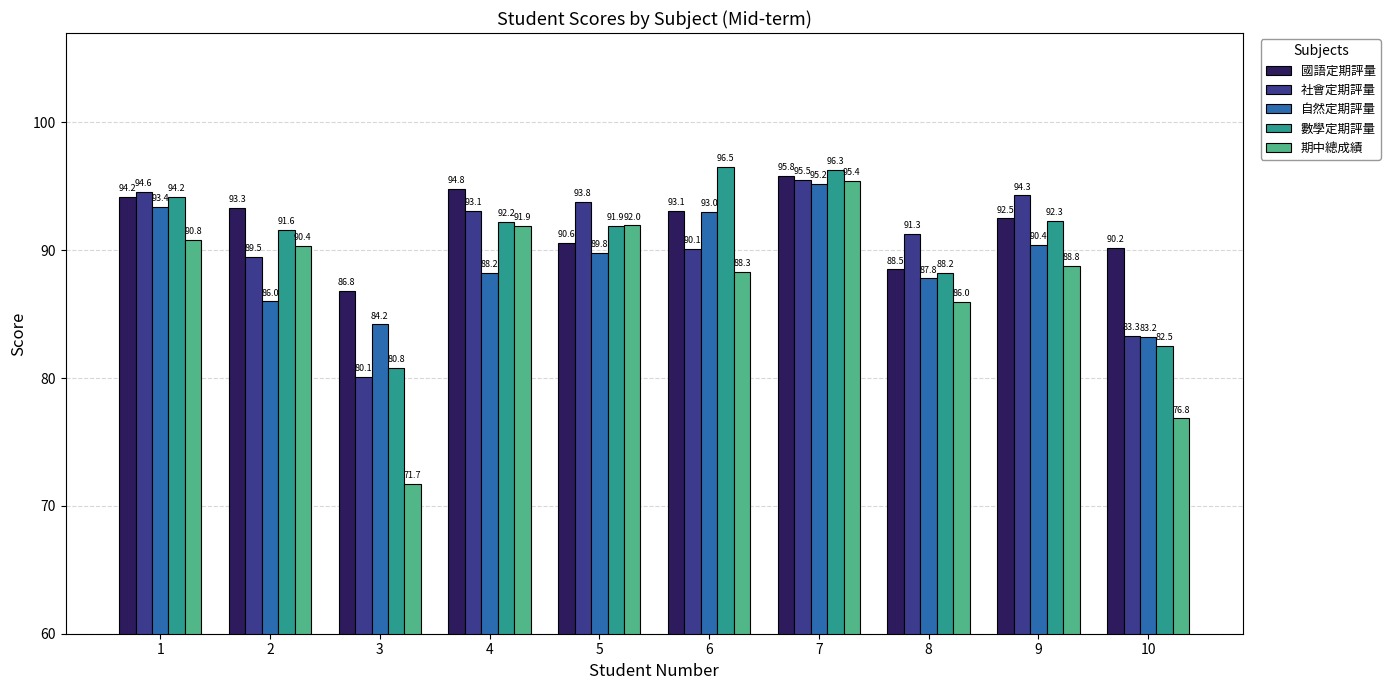

What is the approximate value of 期中總成績 at 1?

90.8